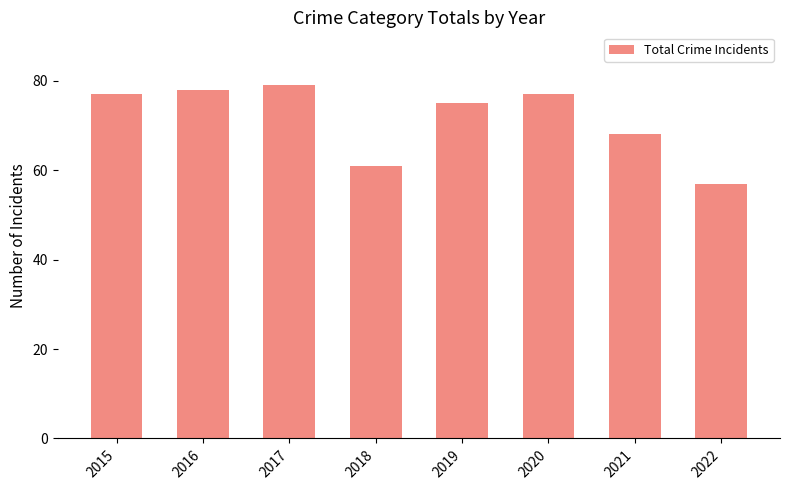

What is the greatest value displayed?

79